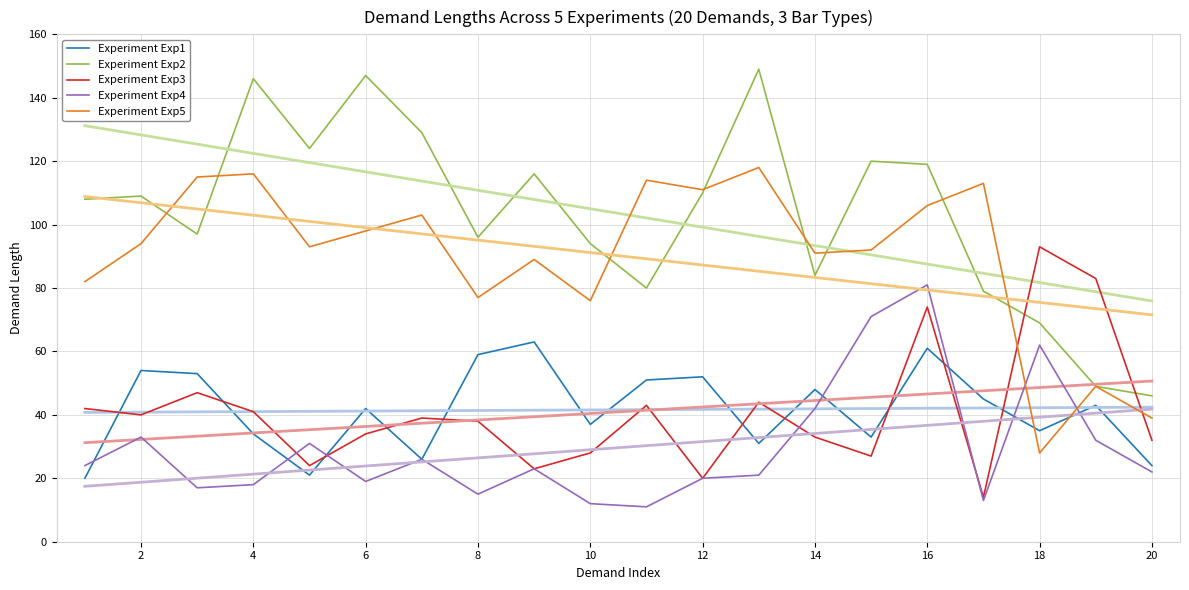

Is the value of Experiment Exp5 at 4 greater than the value of Experiment Exp2 at 12?

Yes